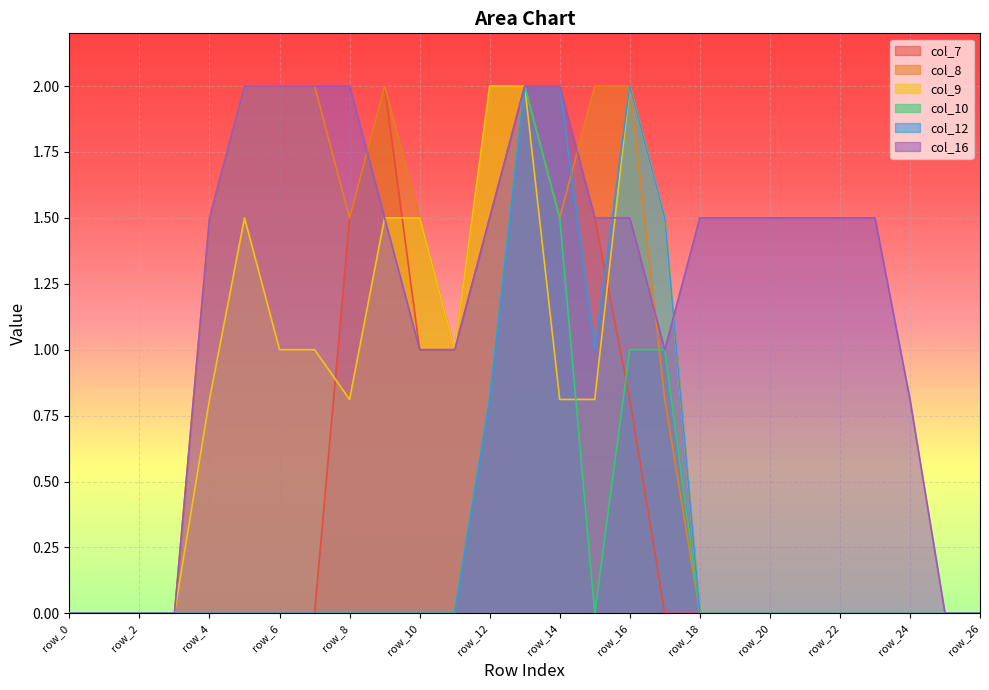

How many lines are shown in the chart?

6